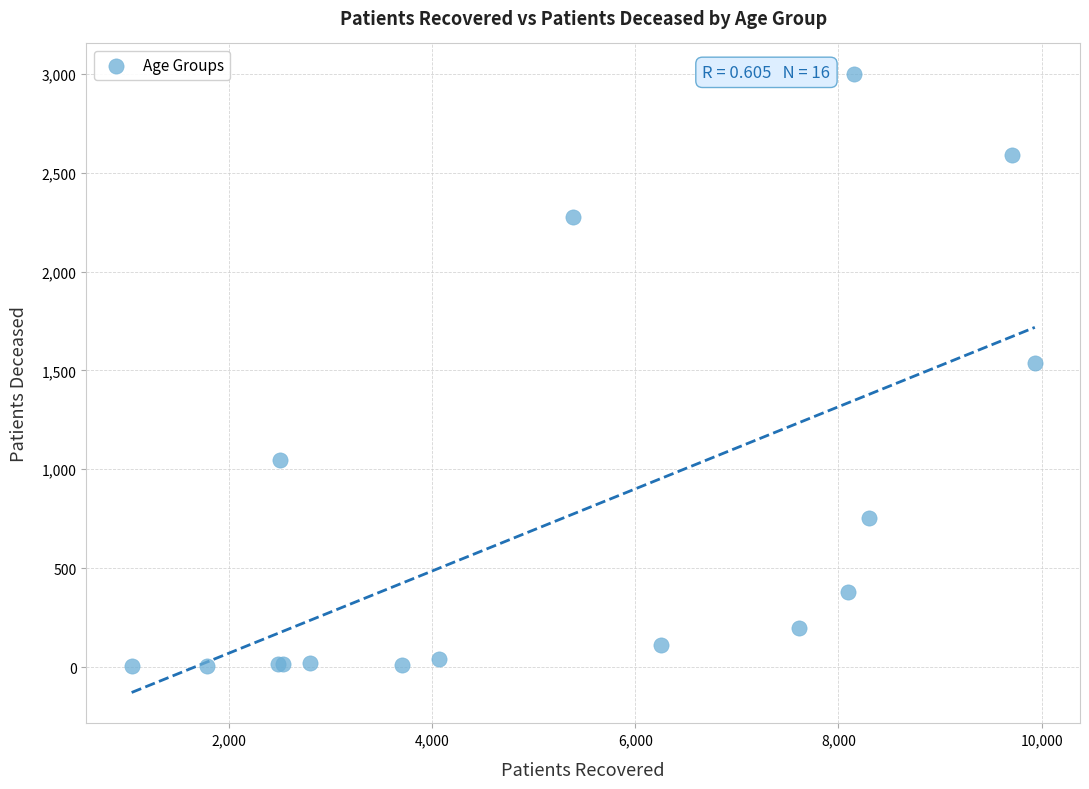

What Y value in the scatter plot is closest to 1500?

1535